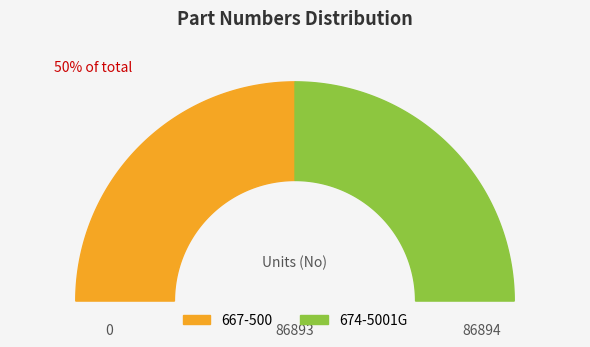

How many slices are in this pie chart?

2